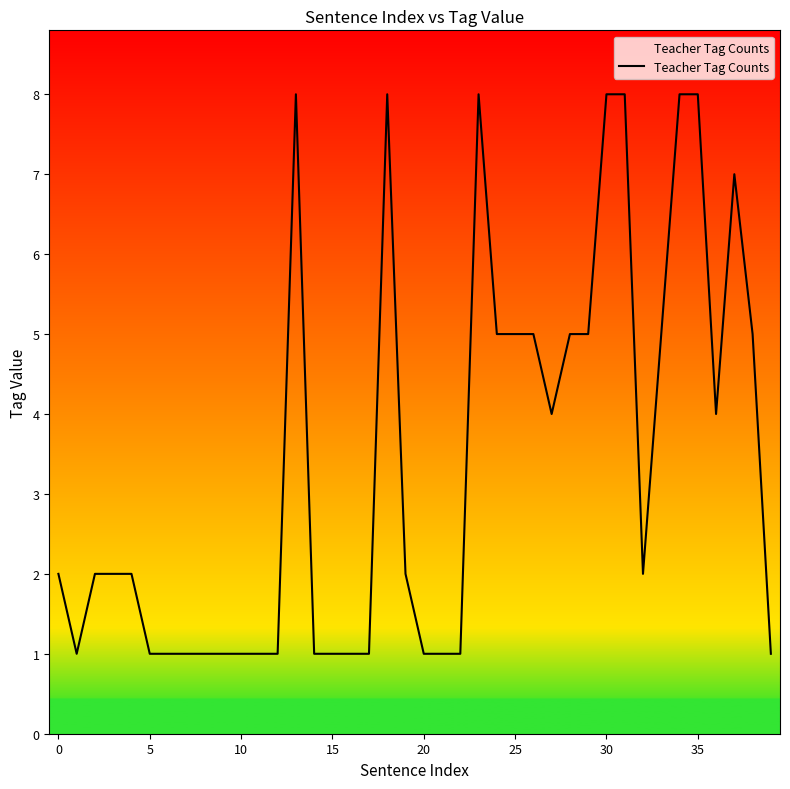

Is this an area chart (filled region under the line)?

No